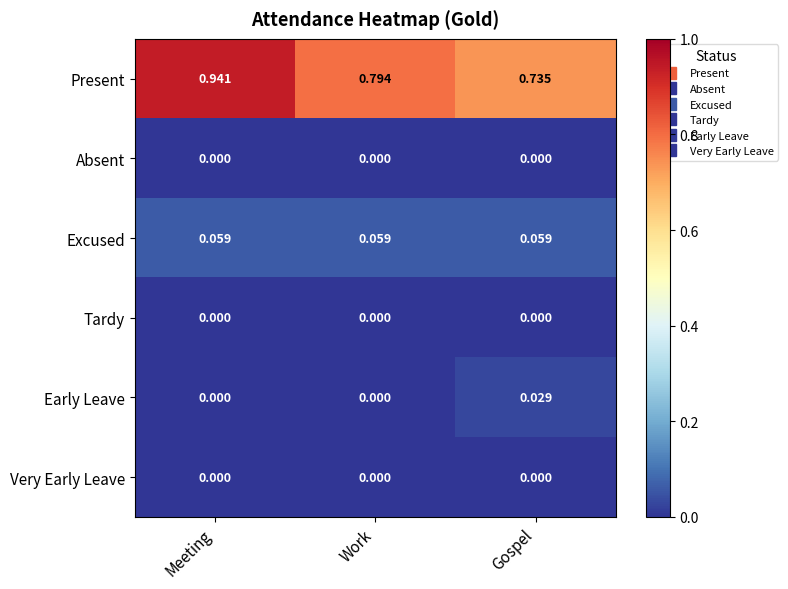

Which series has the widest spread of values?

Present